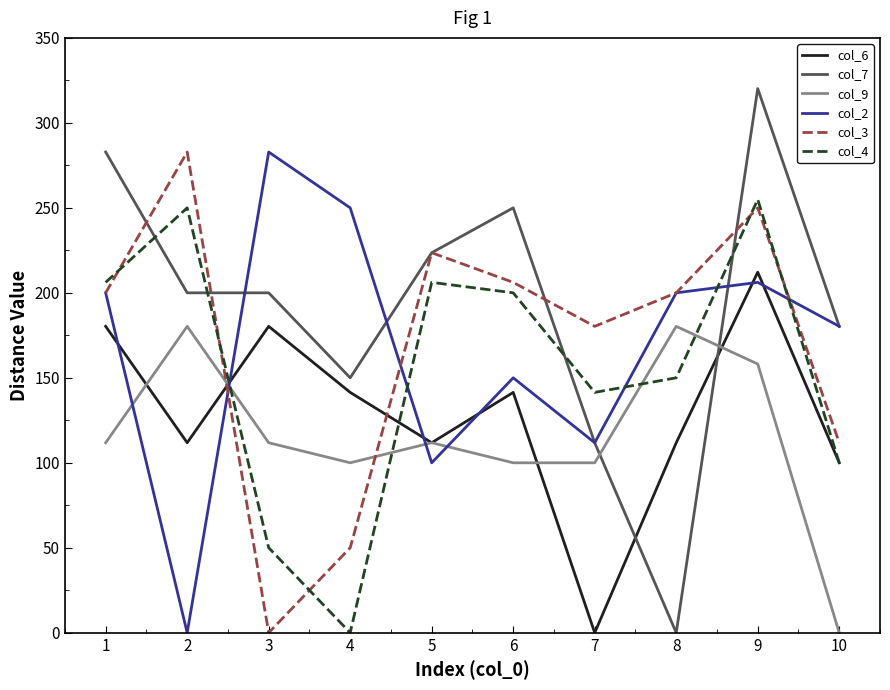

Which series has the largest total across all categories?

col_7